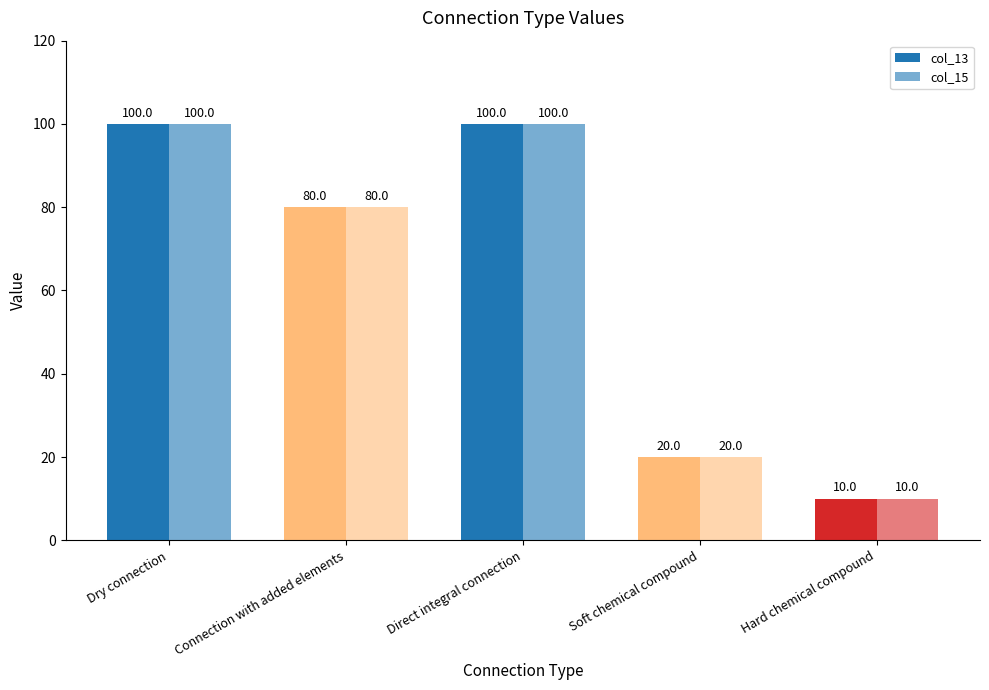

Reading left to right, extract all data points from this chart.

col_13: 100	80	100	20	10
col_15: 100	80	100	20	10